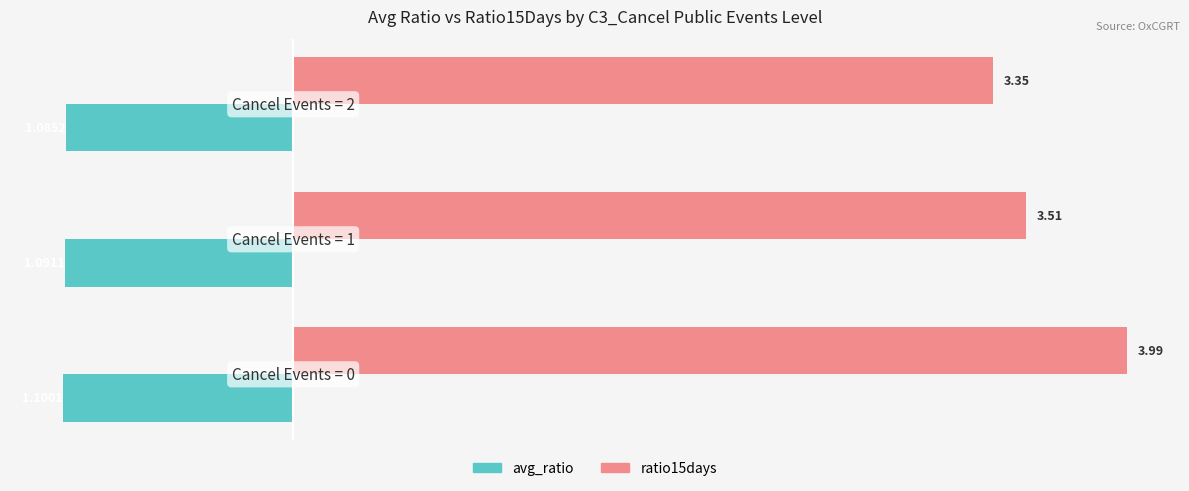

What is the sum of all avg_ratio values?

-3.3